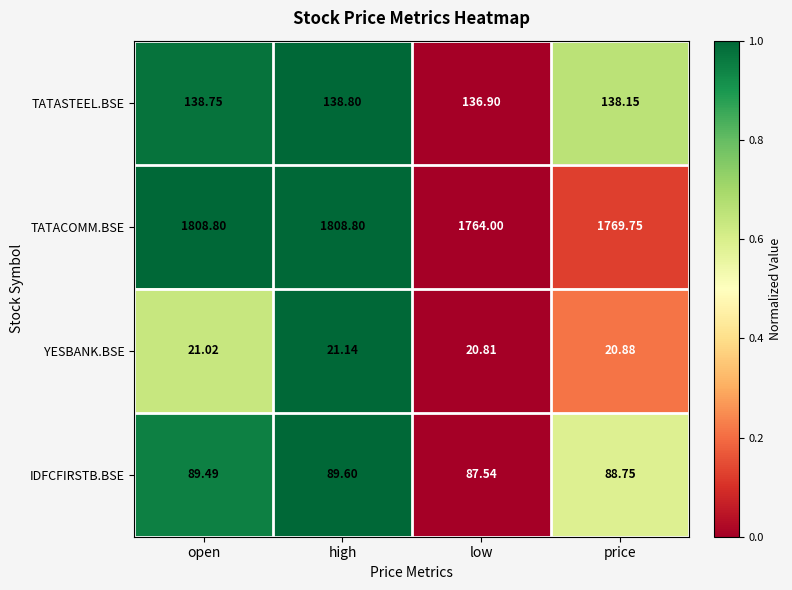

Which series has the largest range (max minus min)?

TATACOMM.BSE